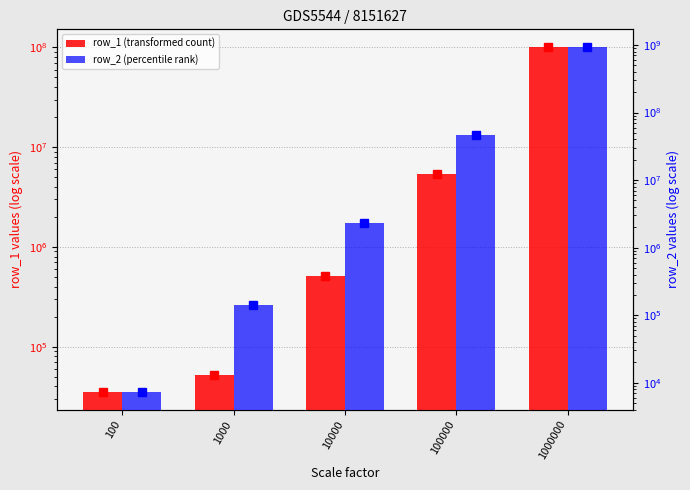

What is the difference between the highest and lowest values at 1000000?

844808110